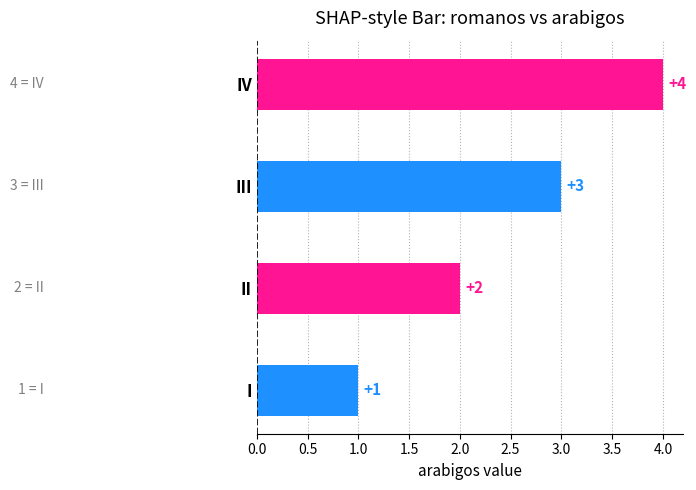

True or false: the data shows 2 at I.

False